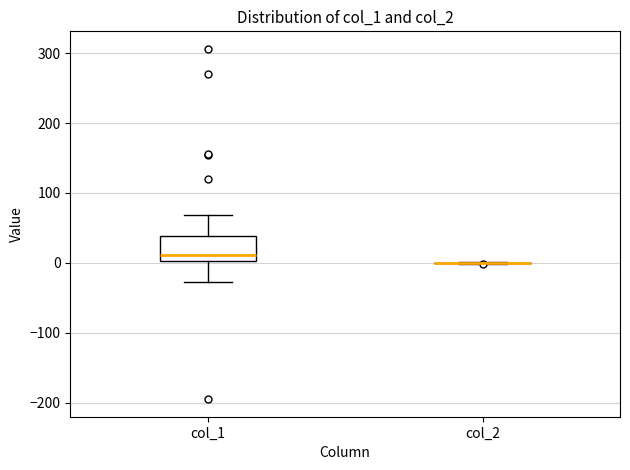

Reading left to right, read every box against the y-axis: the position of its median line, the range the box covers, and the ends of its whiskers. The values are not printed on the chart, so give them approximately, as read against the axis.

col_1: median 10, box 0 to 40, whiskers -30 to 70
col_2: box collapsed to a line at 0, whiskers 0 to 0